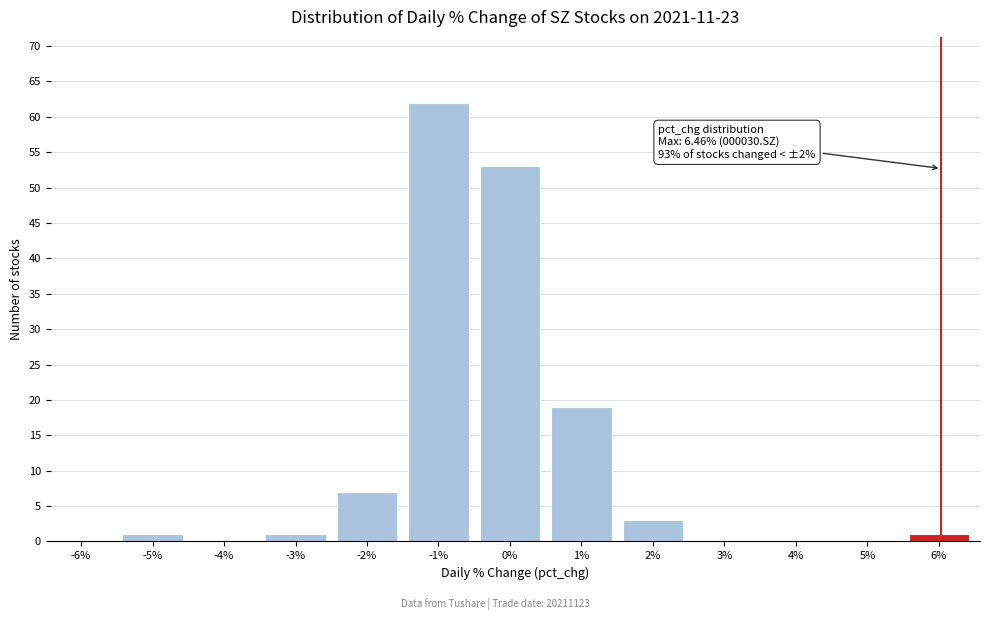

Reading right to left, extract all data points from this chart.

6%=1	5%=0	4%=0	3%=0	2%=3	1%=19	0%=53	-1%=62	-2%=7	-3%=1	-4%=0	-5%=1	-6%=0